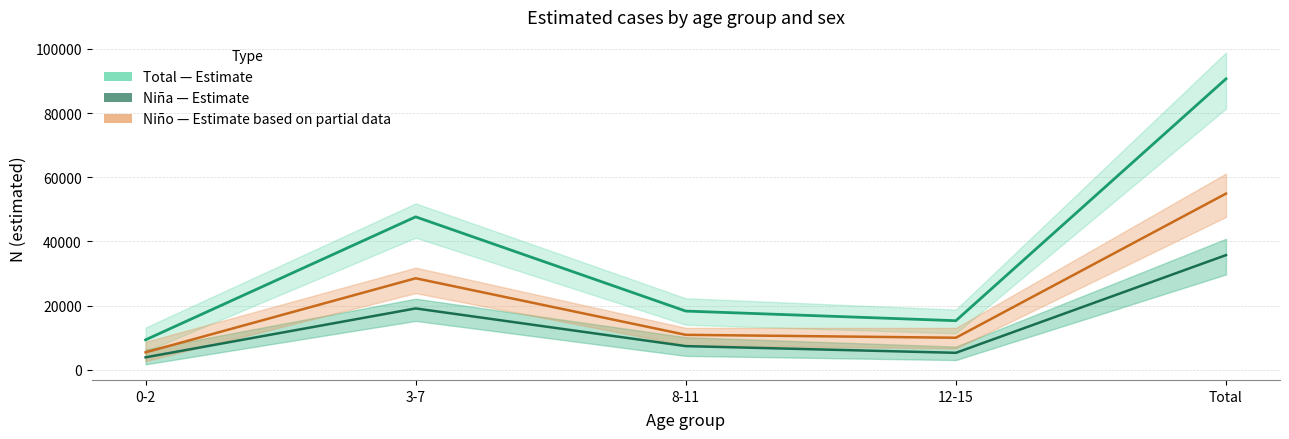

How many lines are shown in the chart?

3